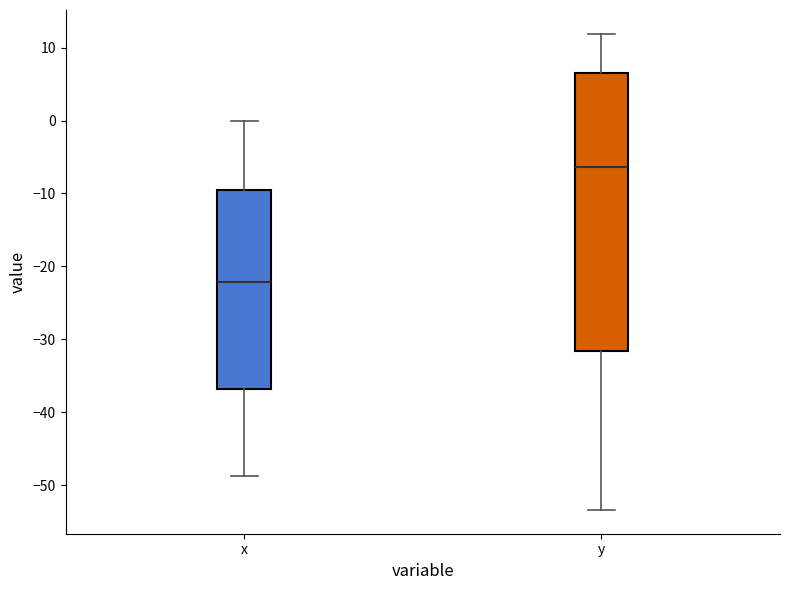

Which box has the lowest median line?

x